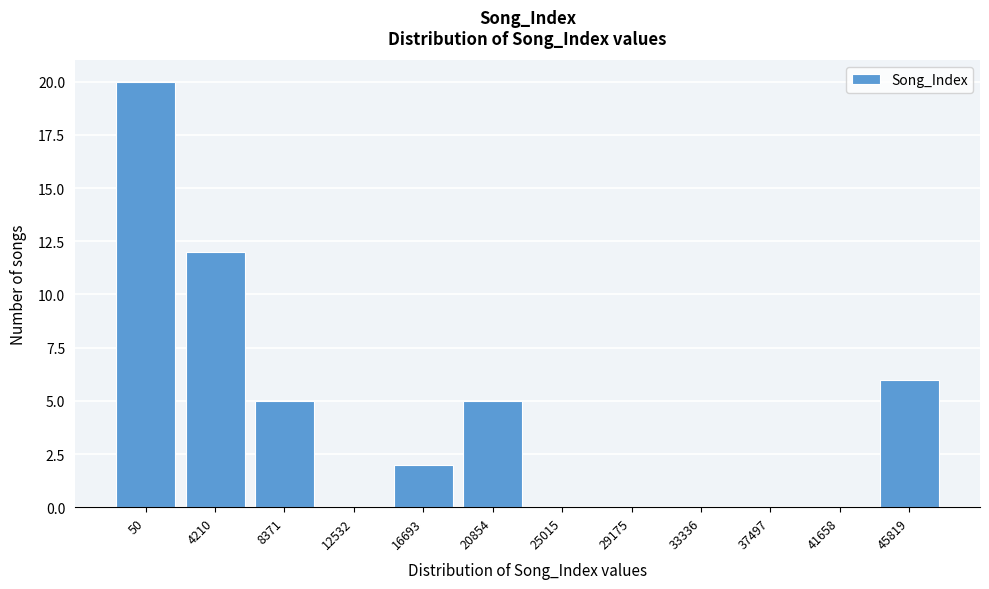

Reading left to right, what are all the values shown in this chart?

50=20	4210=12	8371=5	12532=0	16693=2	20854=5	25015=0	29175=0	33336=0	37497=0	41658=0	45819=6